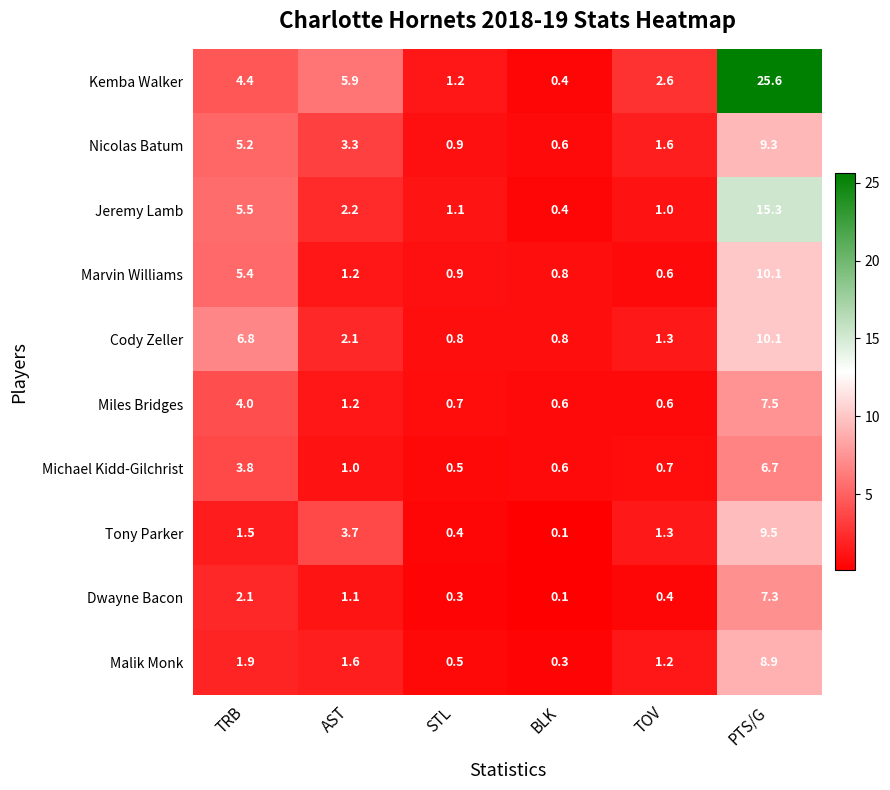

What is the sum of all Dwayne Bacon values?

11.3